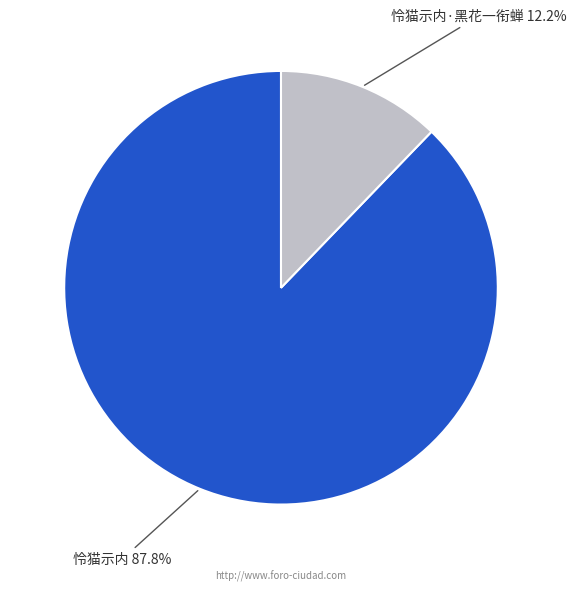

Is it true that 怜猫示内·黑花一衔蝉 is 12% of the pie?

True